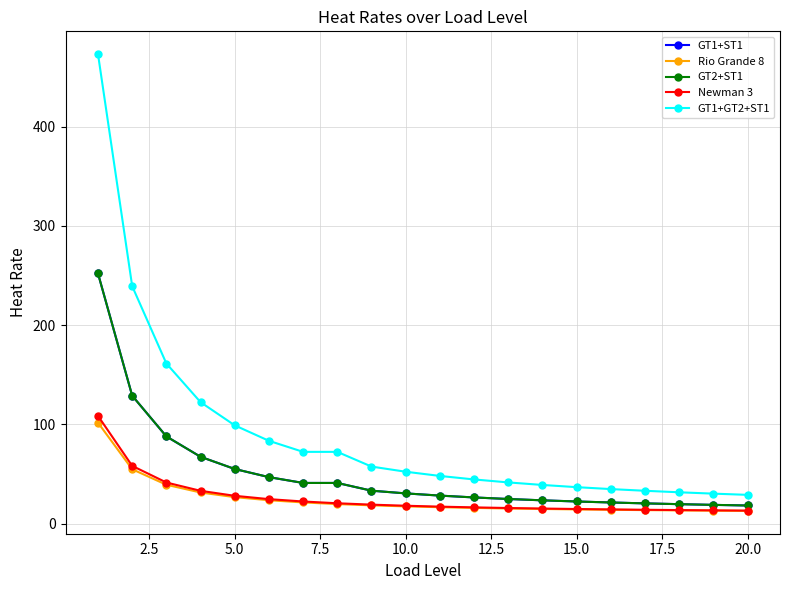

Is this an area chart (filled region under the line)?

No